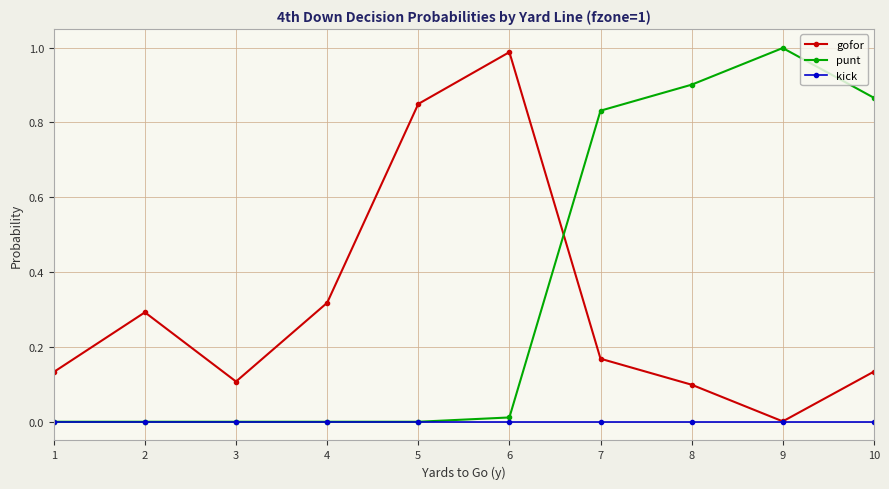

Does the chart display data point markers on the line(s)?

Yes